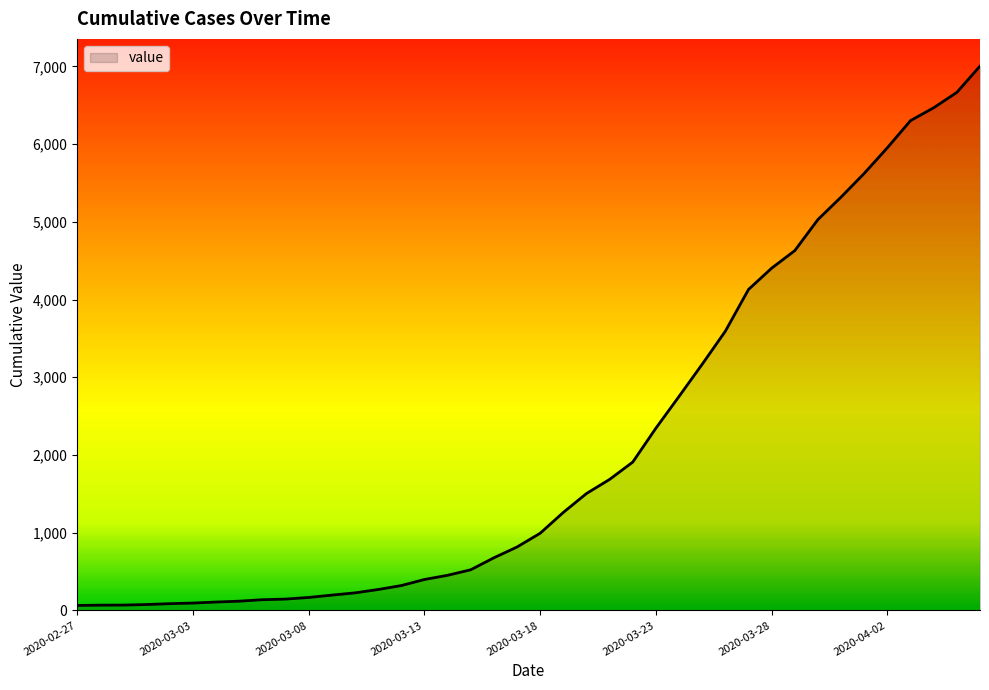

What is the maximum value shown in the chart?

7004